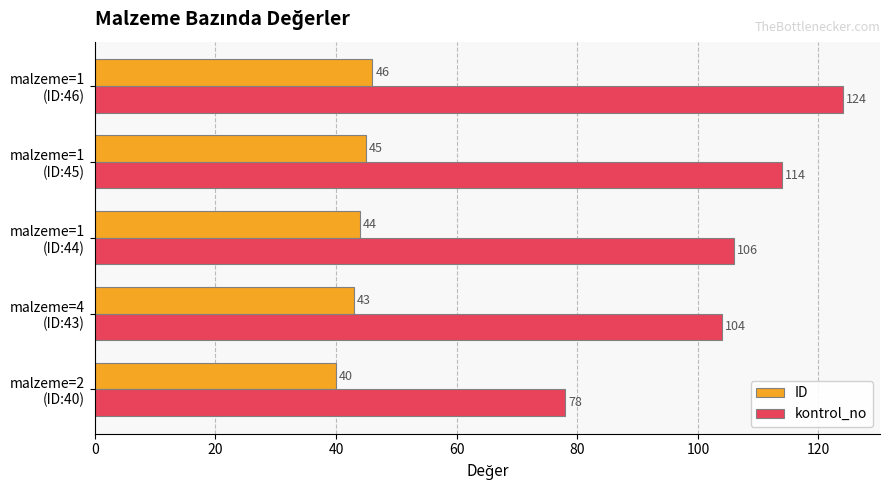

Count the ID values in the range 43 to 45.

3